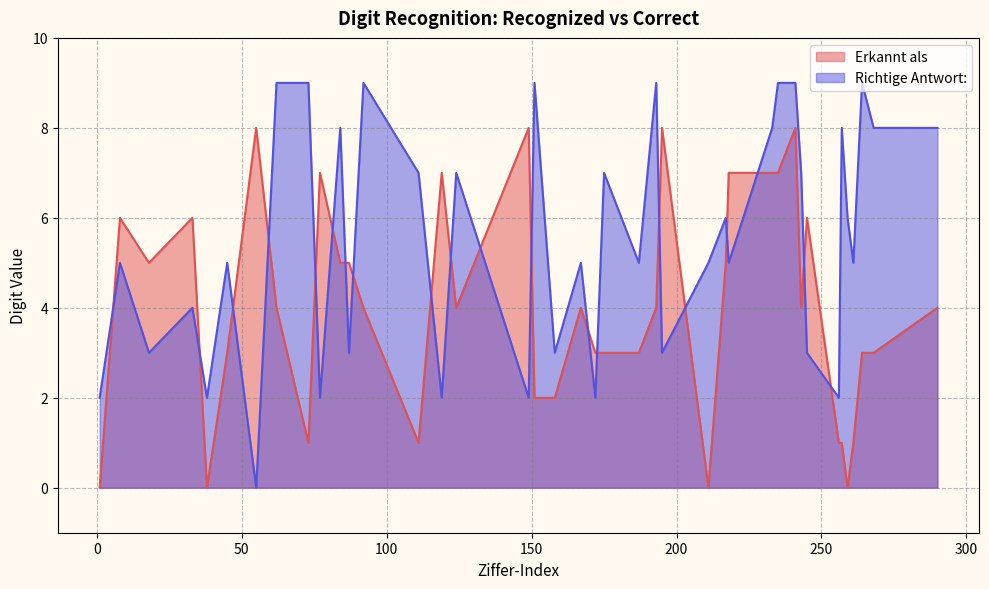

Reading left to right, transcribe all the data shown in this chart.

Erkannt als: 1=0	8=6	18=5	33=6	38=0	45=3	55=8	62=4	73=1	77=7	84=5	87=5	92=4	111=1	119=7	124=4	149=8	151=2	158=2	167=4	172=3	175=3	187=3	193=4	195=8	211=0	217=5	218=7	233=7	235=7	241=8	243=4	245=6	256=1	257=1	259=0	261=1	264=3	268=3	290=4
Richtige Antwort:: 1=2	8=5	18=3	33=4	38=2	45=5	55=0	62=9	73=9	77=2	84=8	87=3	92=9	111=7	119=2	124=7	149=2	151=9	158=3	167=5	172=2	175=7	187=5	193=9	195=3	211=5	217=6	218=5	233=8	235=9	241=9	243=7	245=3	256=2	257=8	259=6	261=5	264=9	268=8	290=8